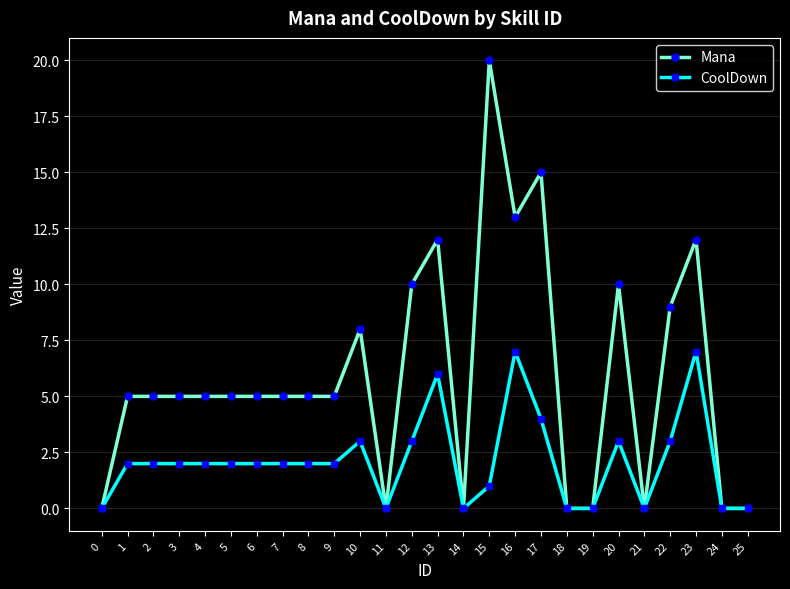

Reading left to right, list all the values displayed in this chart.

Mana: 0	5	5	5	5	5	5	5	5	5	8	0	10	12	0	20	13	15	0	0	10	0	9	12	0	0
CoolDown: 0	2	2	2	2	2	2	2	2	2	3	0	3	6	0	1	7	4	0	0	3	0	3	7	0	0